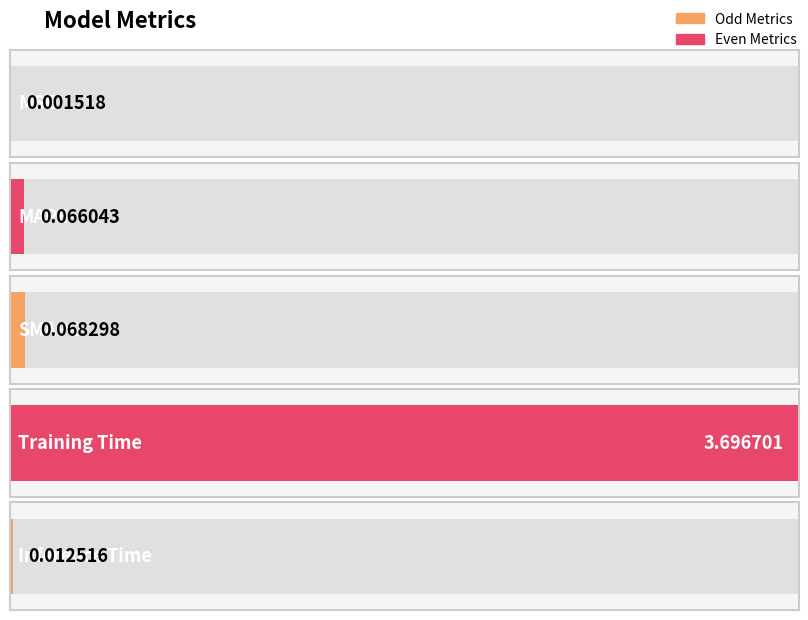

True or false: the data shows 1.9 at Training Time.

False